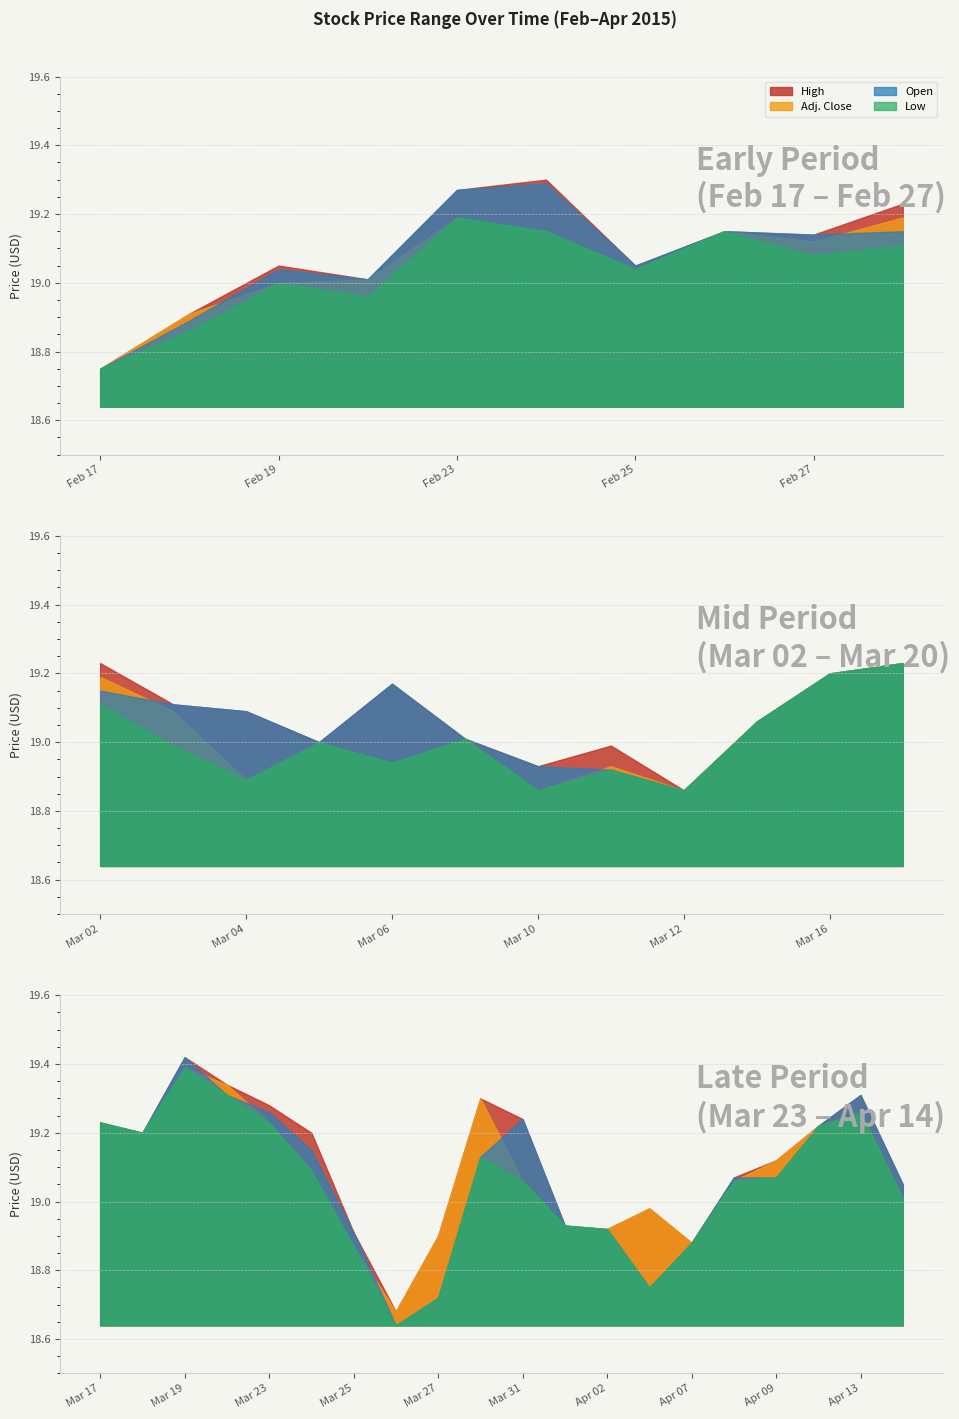

What value does the High series have at Feb 19?

19.1